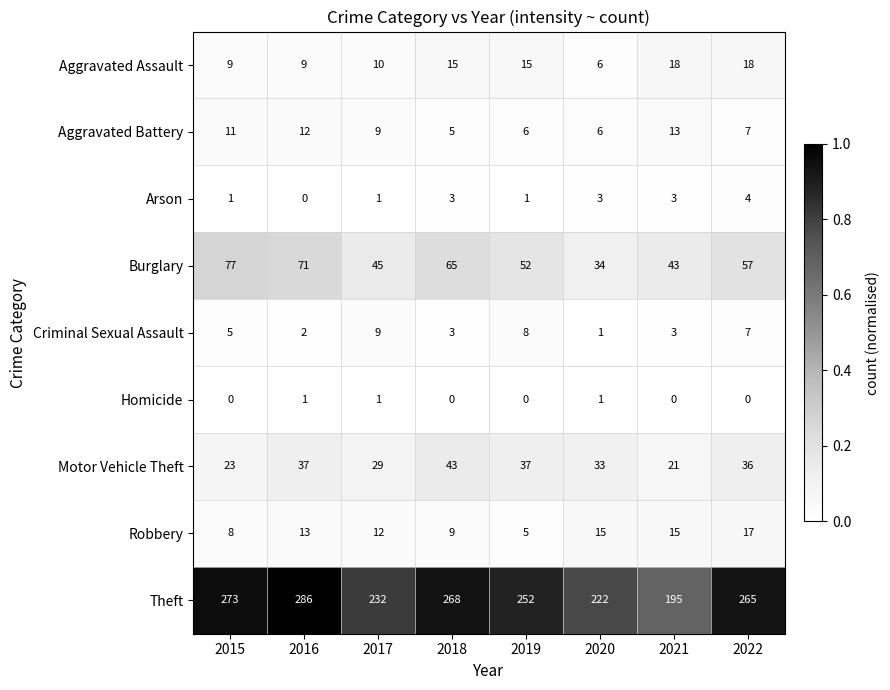

Count the Aggravated Battery values in the range 6 to 12.

6